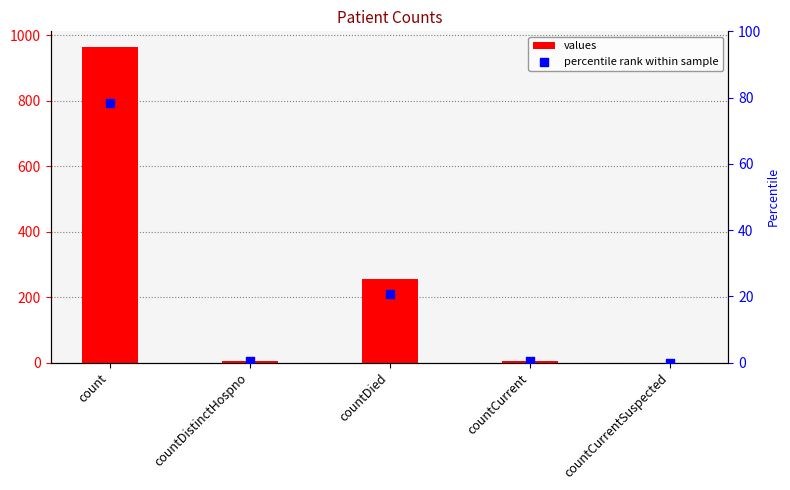

What are all the series names shown in the legend?

values, percentile rank within sample